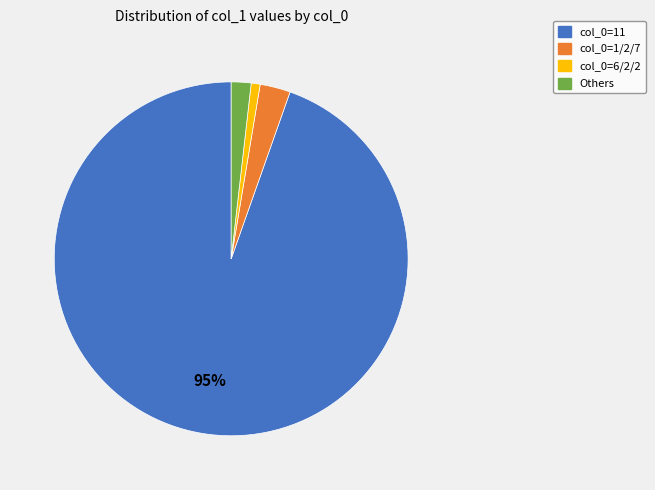

What is the largest slice in the pie chart?

col_0=11